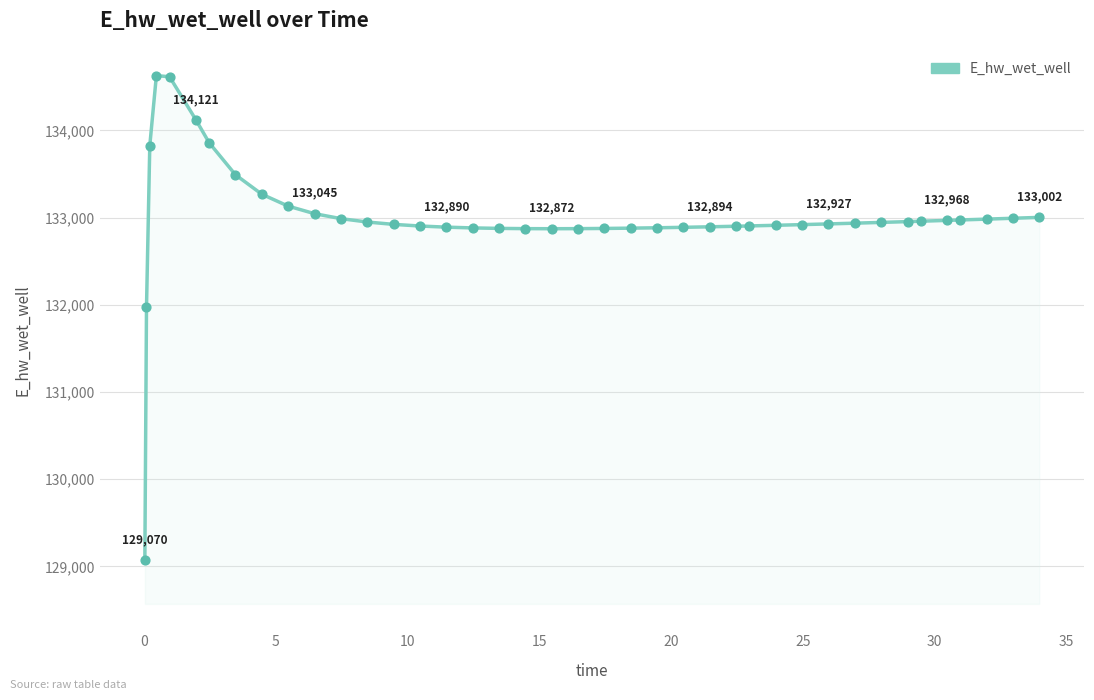

What is the greatest value displayed?

134628.0